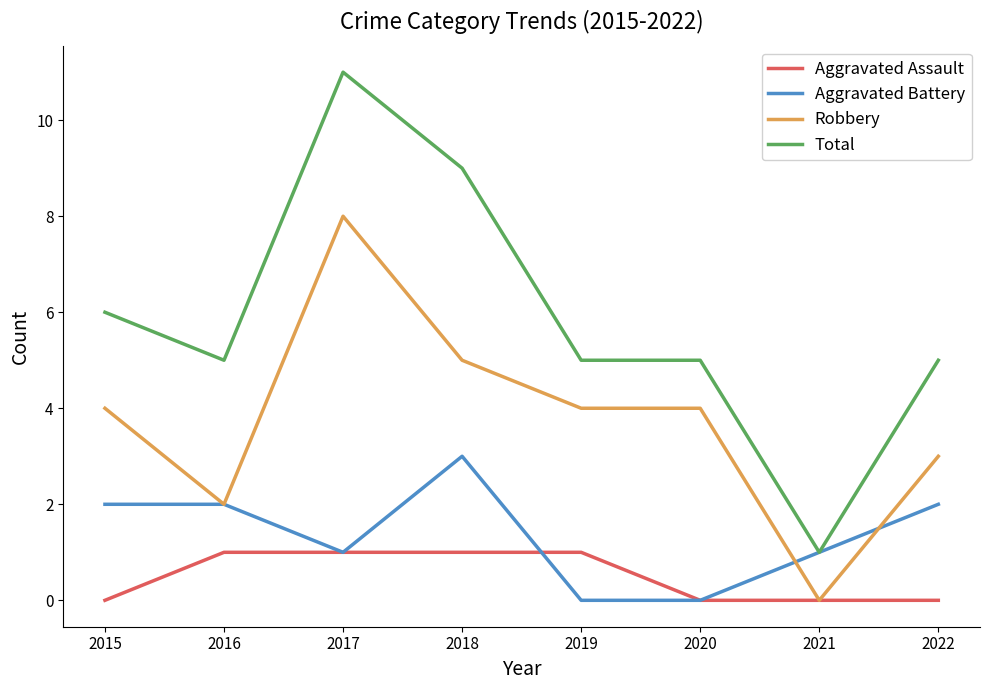

What is the difference between the highest and lowest values at 2017?

10